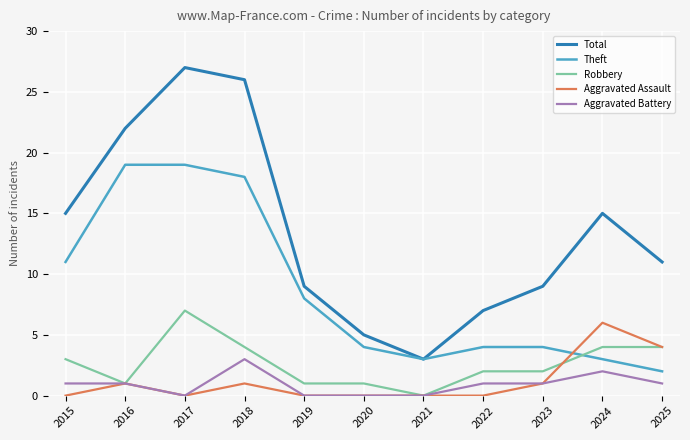

Which series has the largest range (max minus min)?

Total